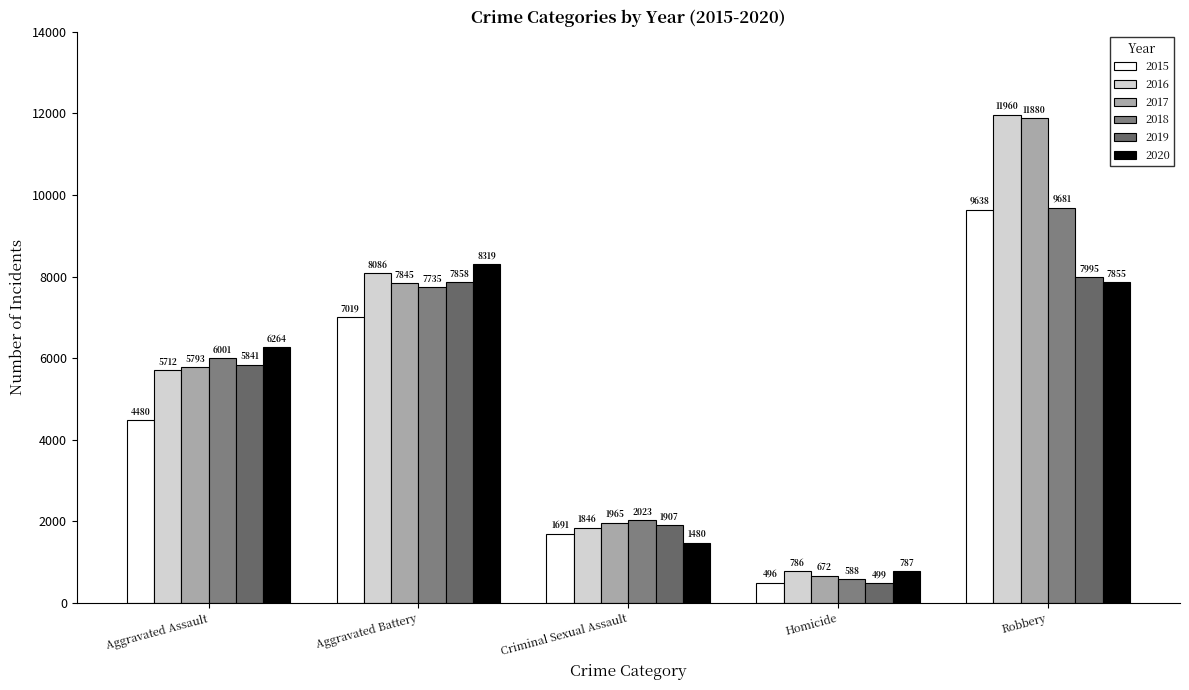

At which label does 2017 reach its peak?

Robbery